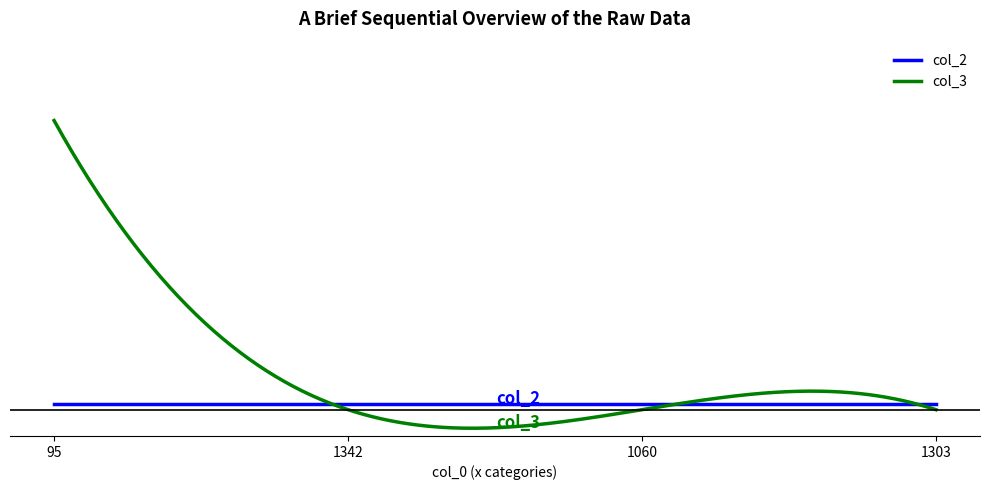

What are all the series names shown in the legend?

col_2, col_3